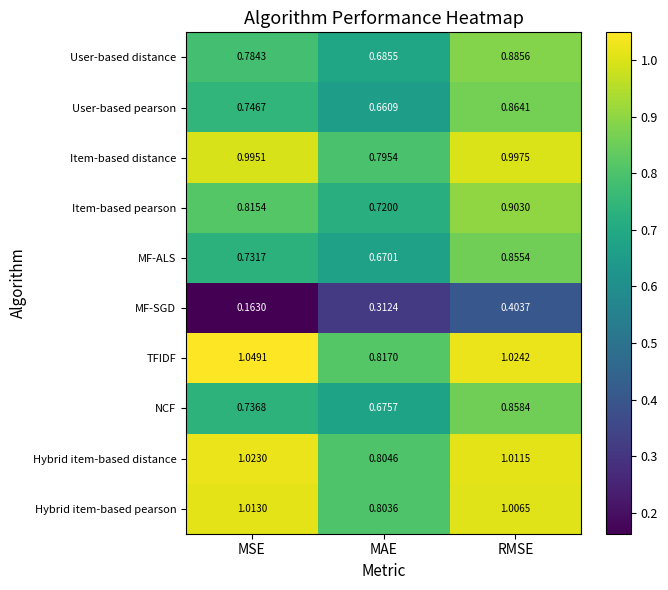

Which category has the lowest value across all series?

MSE